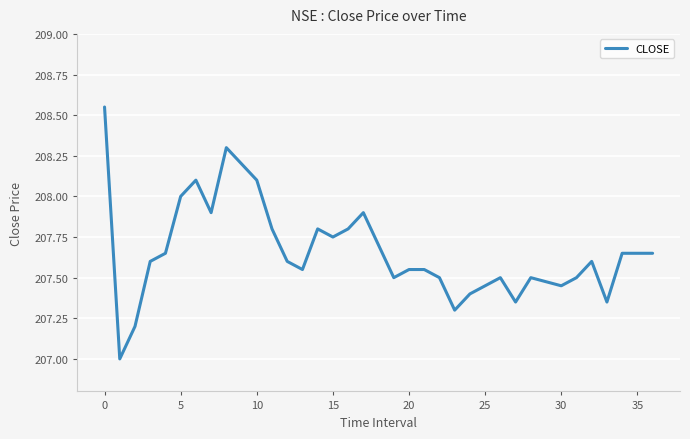

What is the smallest value displayed?

207.0